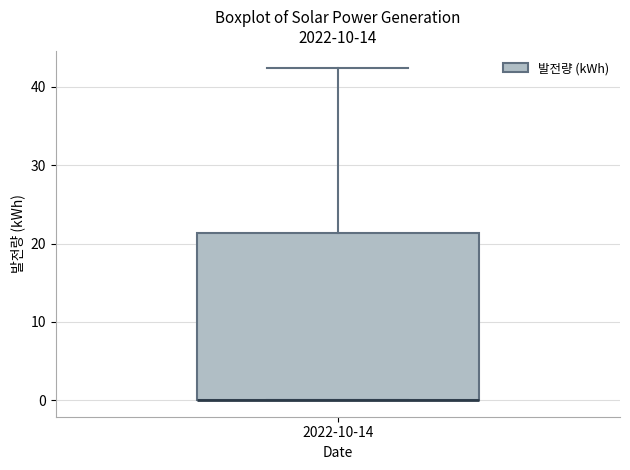

Transcribe this box plot: give where the median line is, the range the box spans, and where the two whiskers end, as read against the y-axis. The values are not printed on the chart, so give them approximately, as read against the axis.

median 0 (drawn on the box's lower edge), box 0 to 21, whiskers 0 to 42